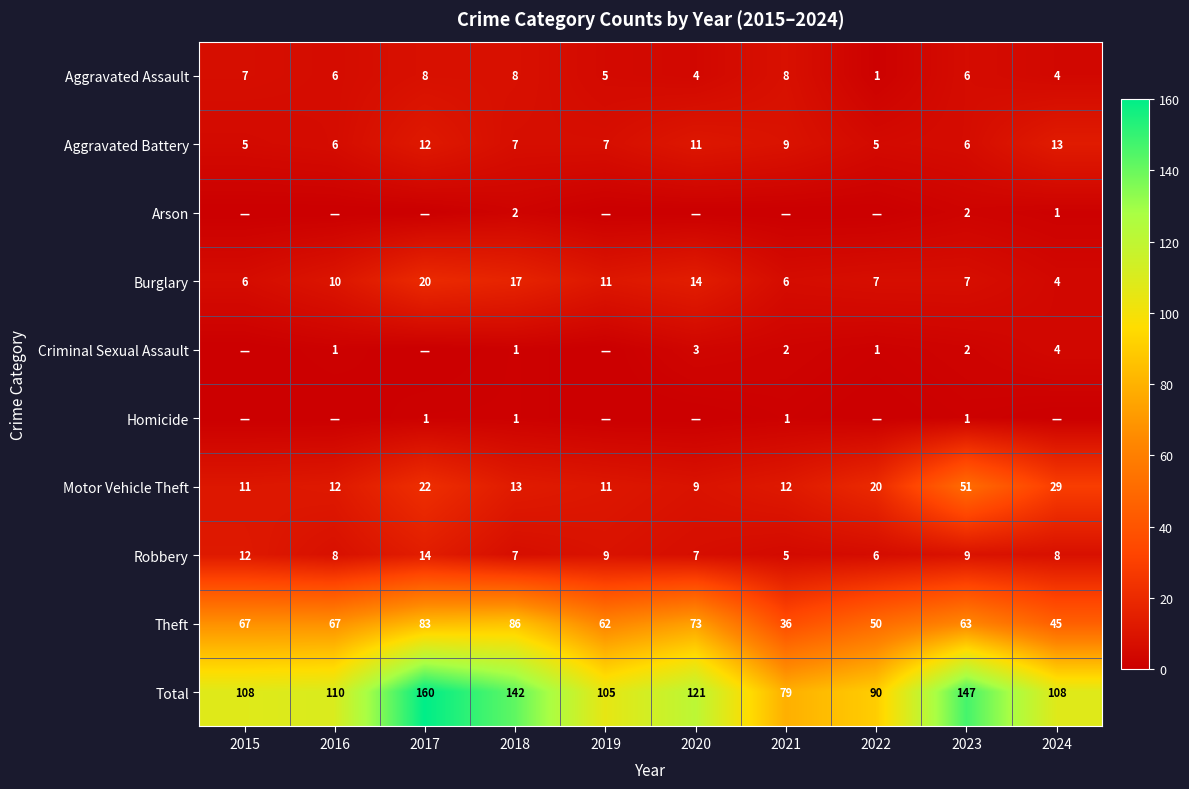

Which category has the highest value in the Total series?

2017